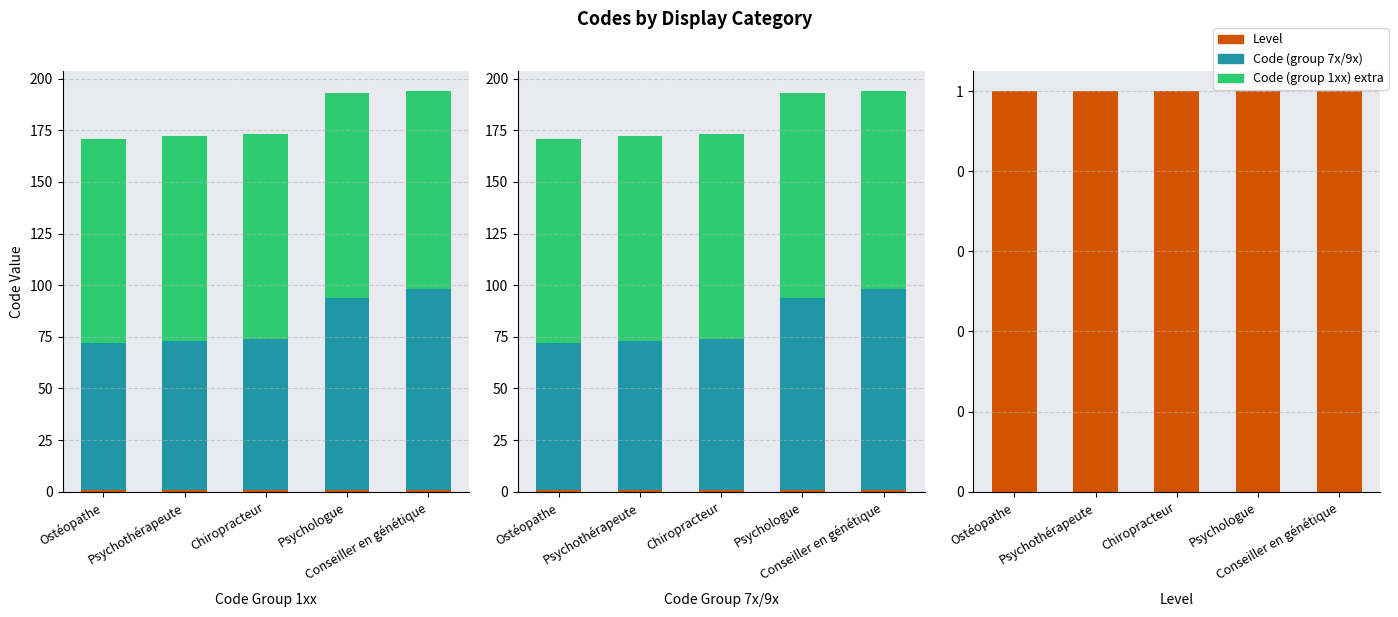

What is the difference between the second highest and minimum values in the Code (group 1xx) extra series?

3